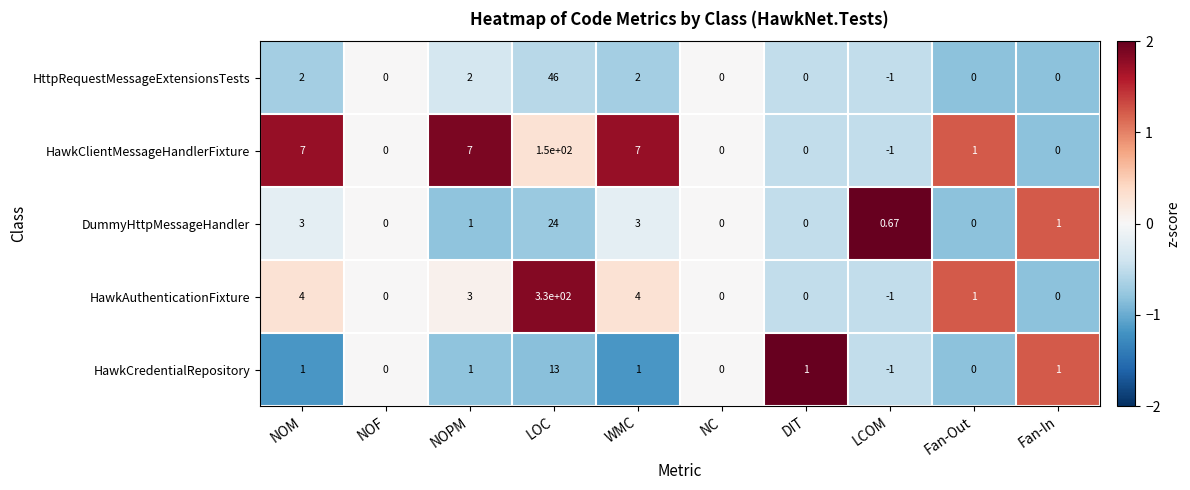

Which category has the highest value across all series?

LOC